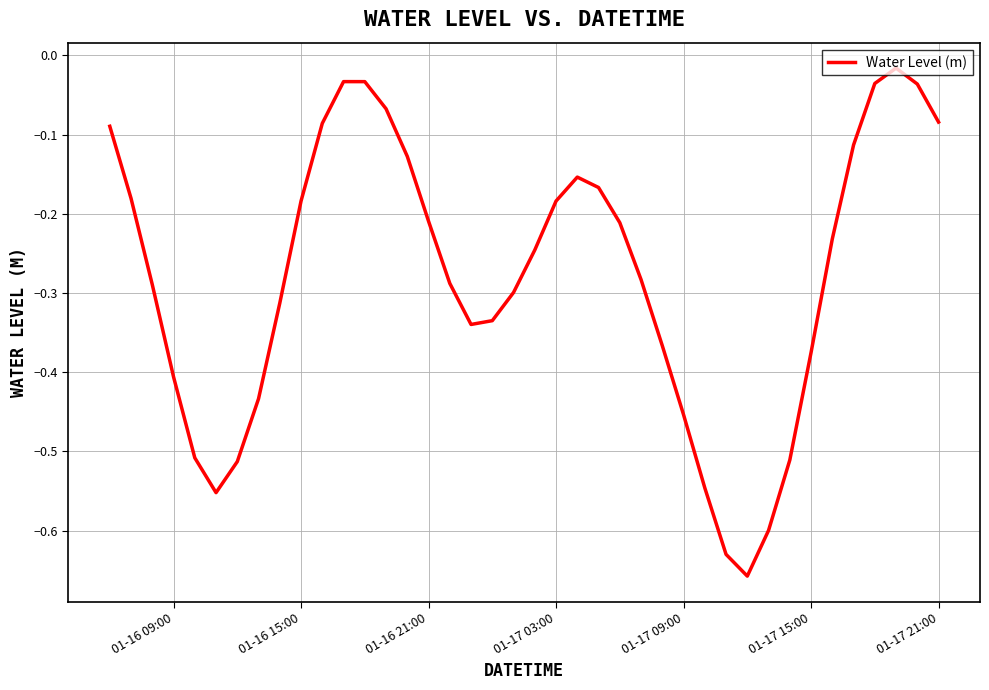

How many lines are shown in the chart?

1